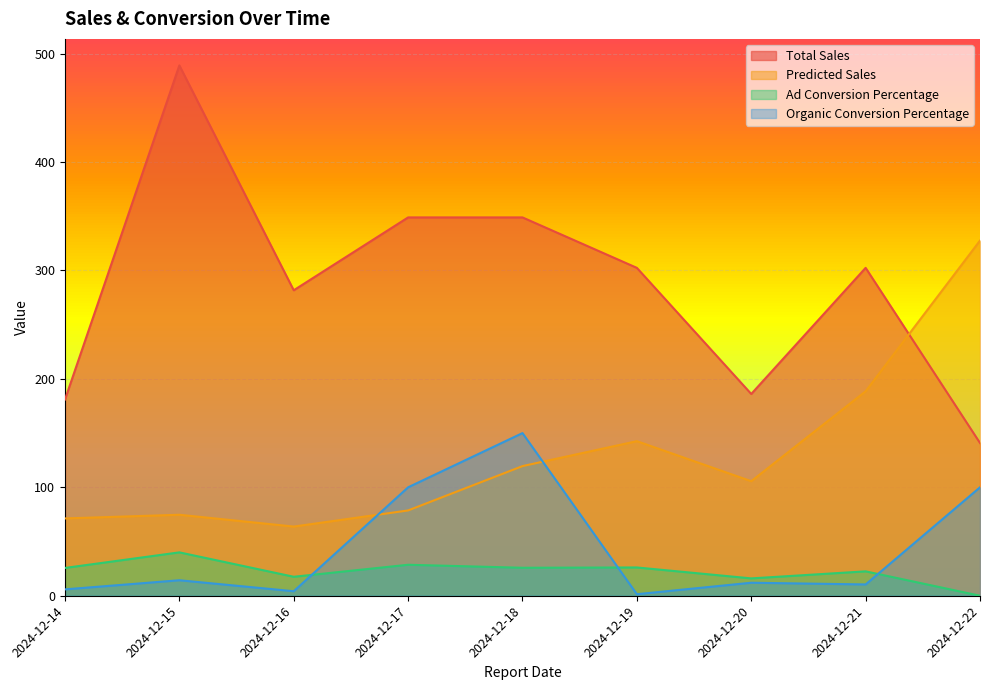

Is the value of Ad Conversion Percentage at 2024-12-19 greater than the value of Organic Conversion Percentage at 2024-12-17?

No